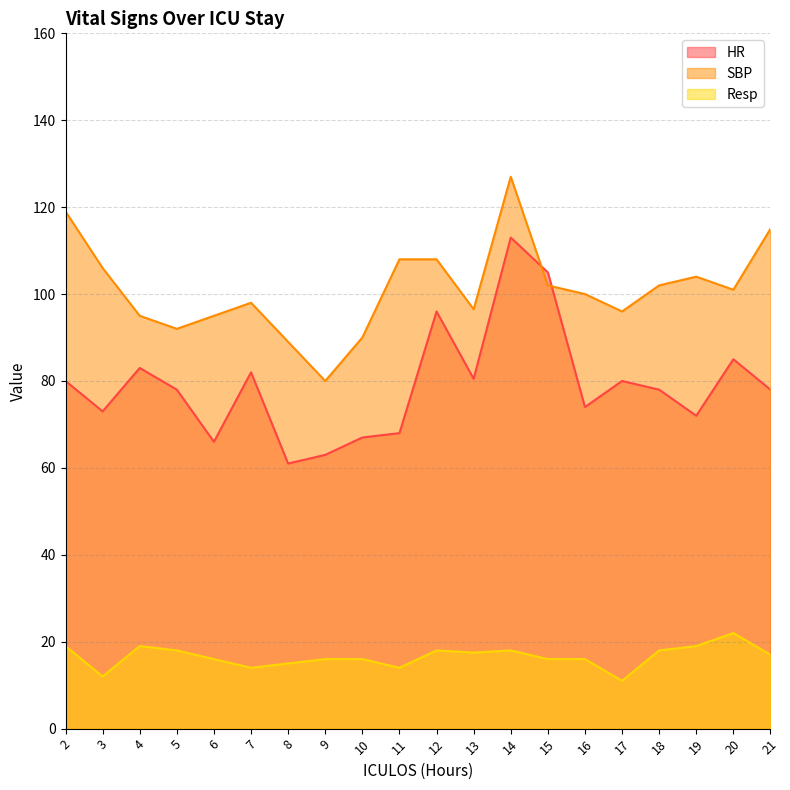

List the series in order of their peak value, highest first.

SBP, HR, Resp